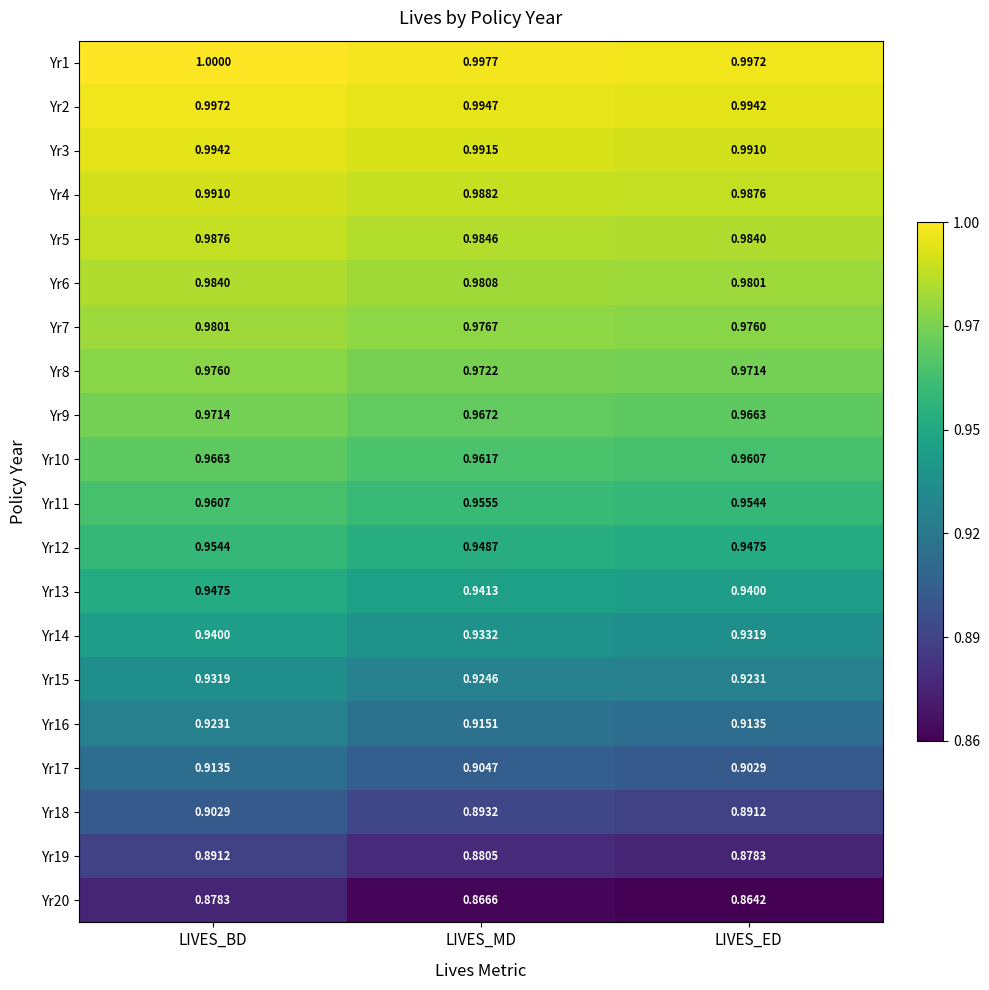

Between LIVES_MD and LIVES_ED, which series saw the biggest shift?

Yr20